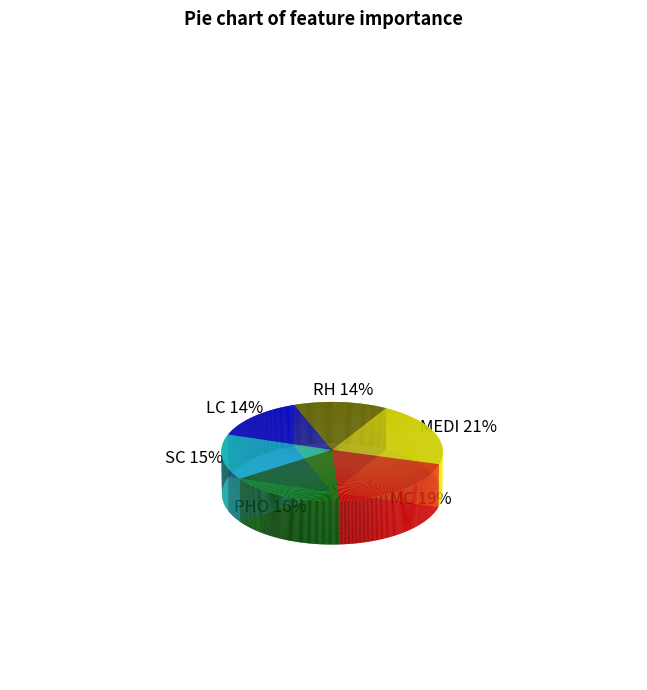

To the nearest percent, what is the average slice percentage?

17%